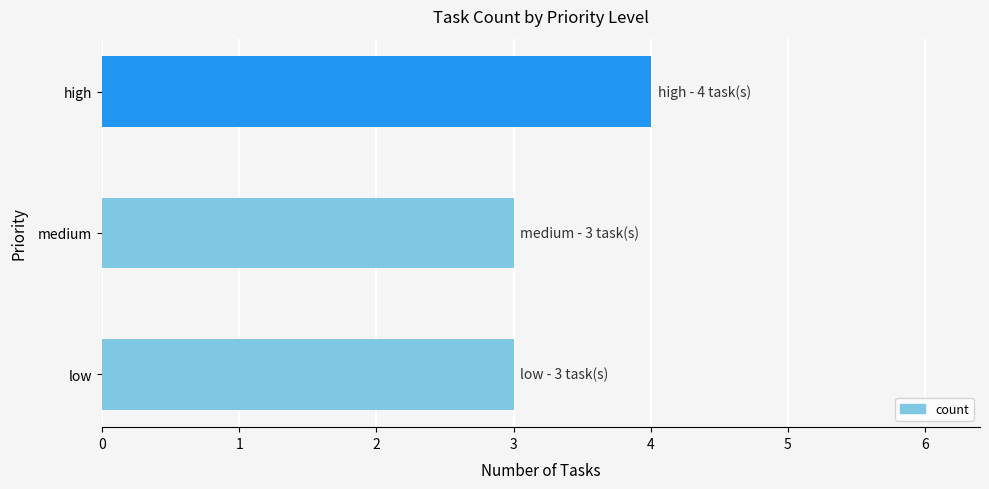

Approximately how many times larger is the value at medium compared to low?

1.0